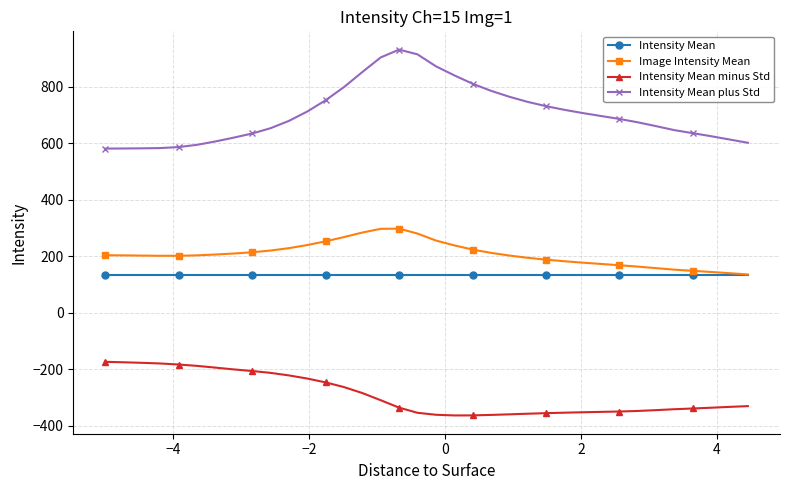

Which series has the widest spread of values?

Intensity Mean plus Std